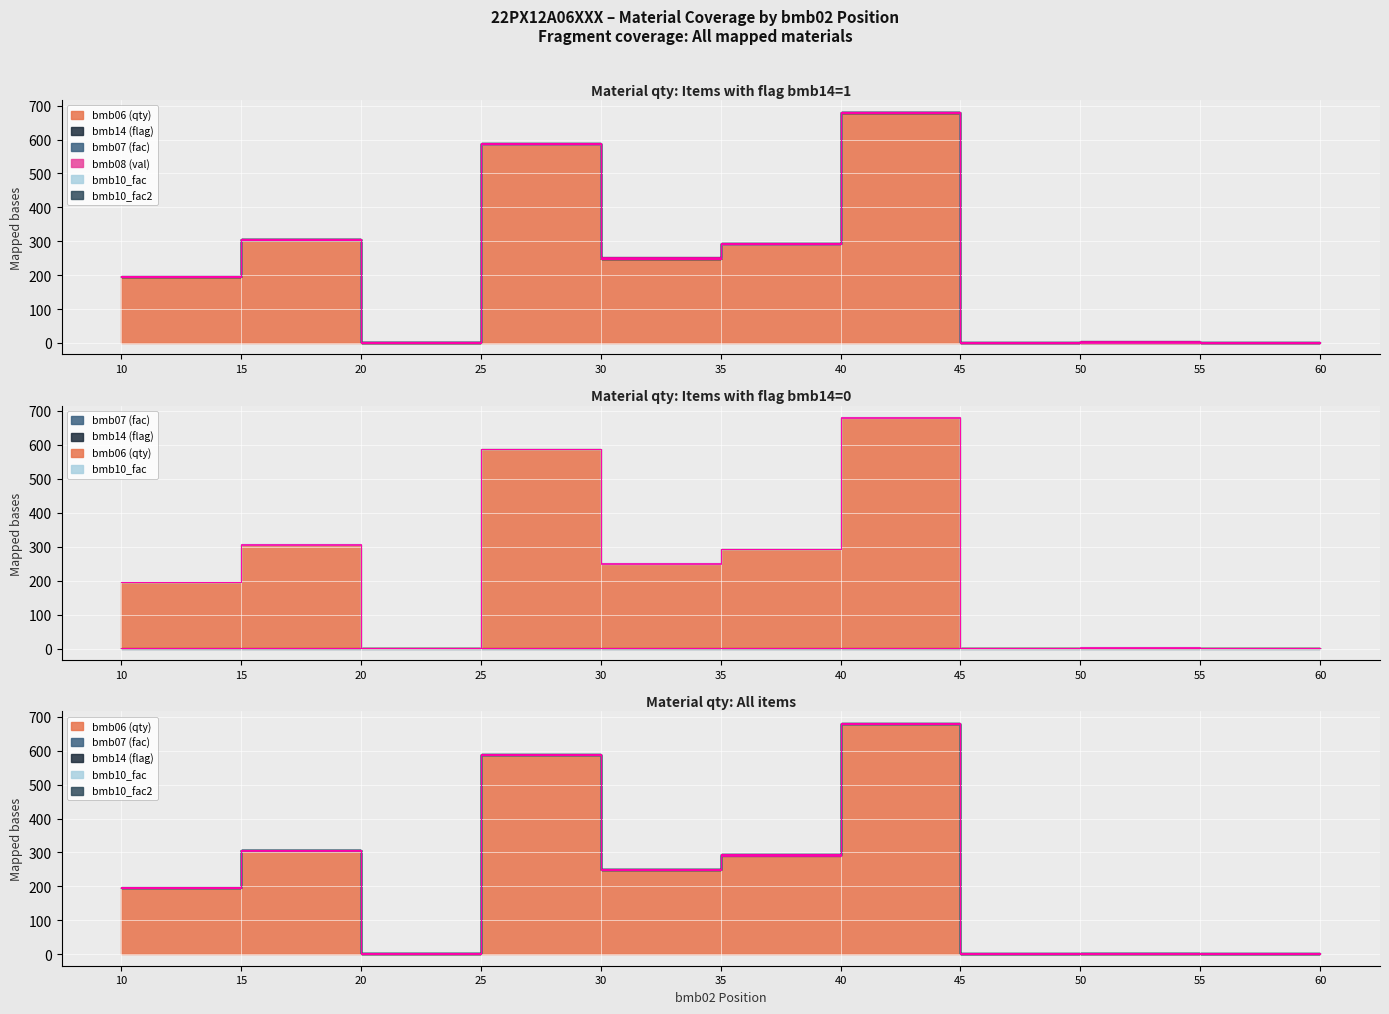

What are all the series names shown in the legend?

bmb06, bmb14, bmb07, bmb08, bmb10_fac, bmb10_fac2